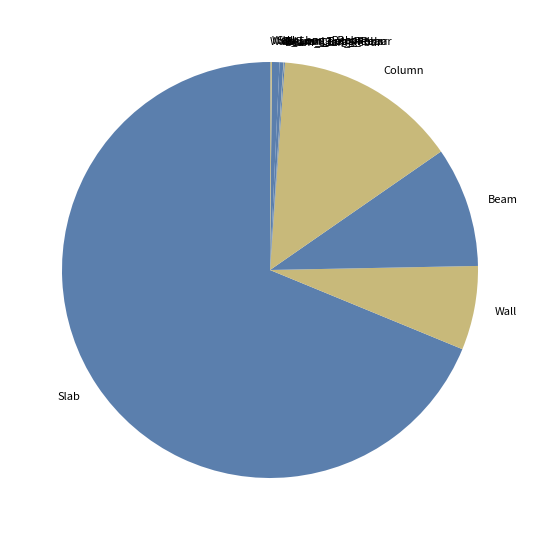

Which slice represents more than half of the pie?

Slab